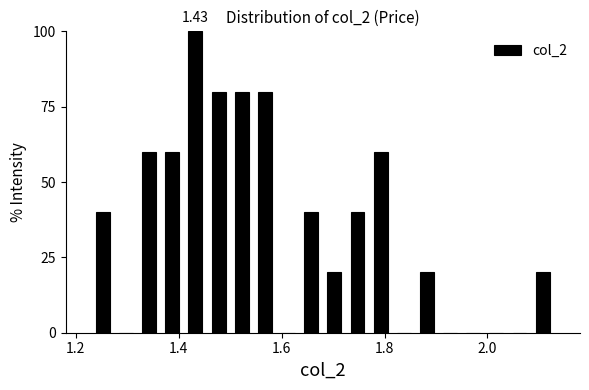

Around what value on the x-axis is the tallest bar? Give the approximate position of its centre, as read against the axis.

1.44